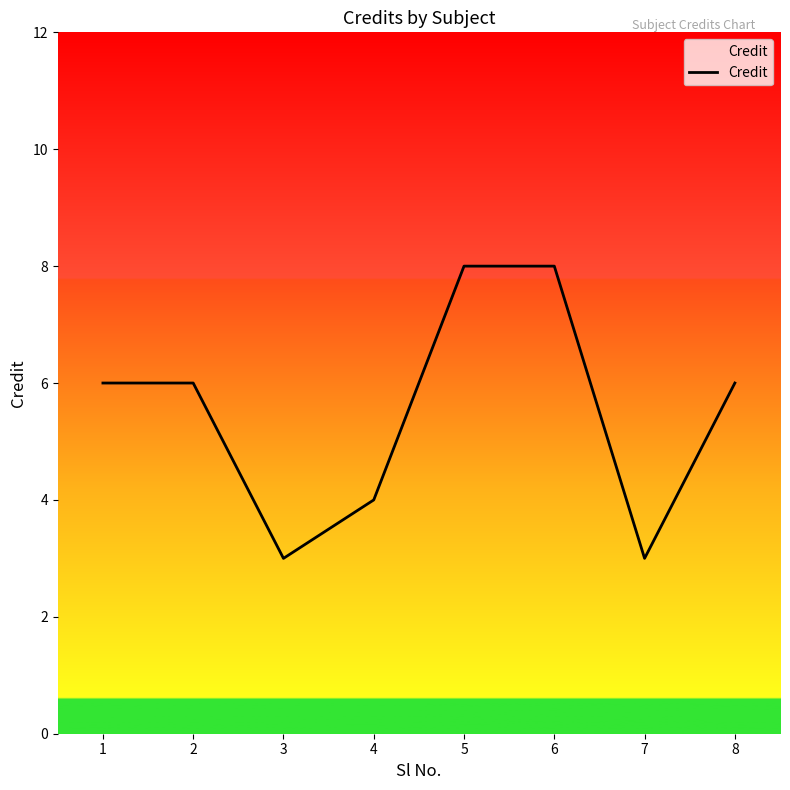

What is the change in value from 2 to 6?

+2